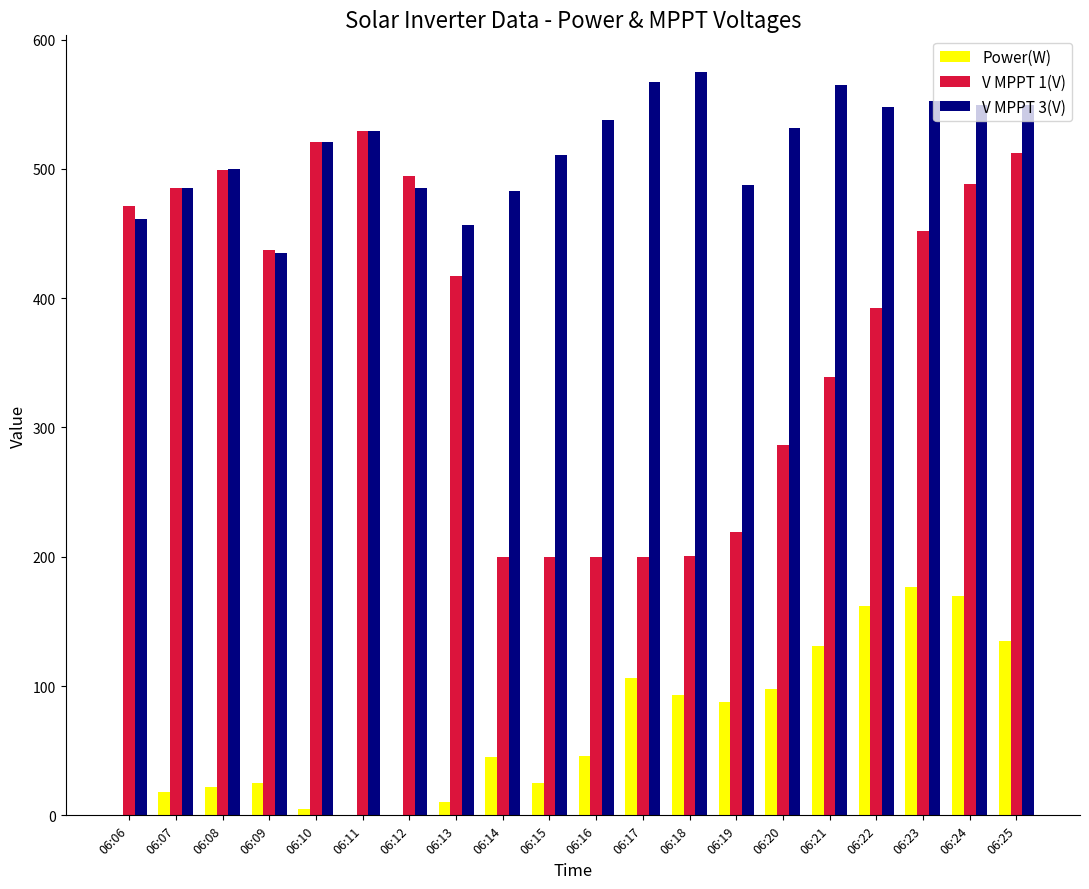

Are the bars horizontal?

No